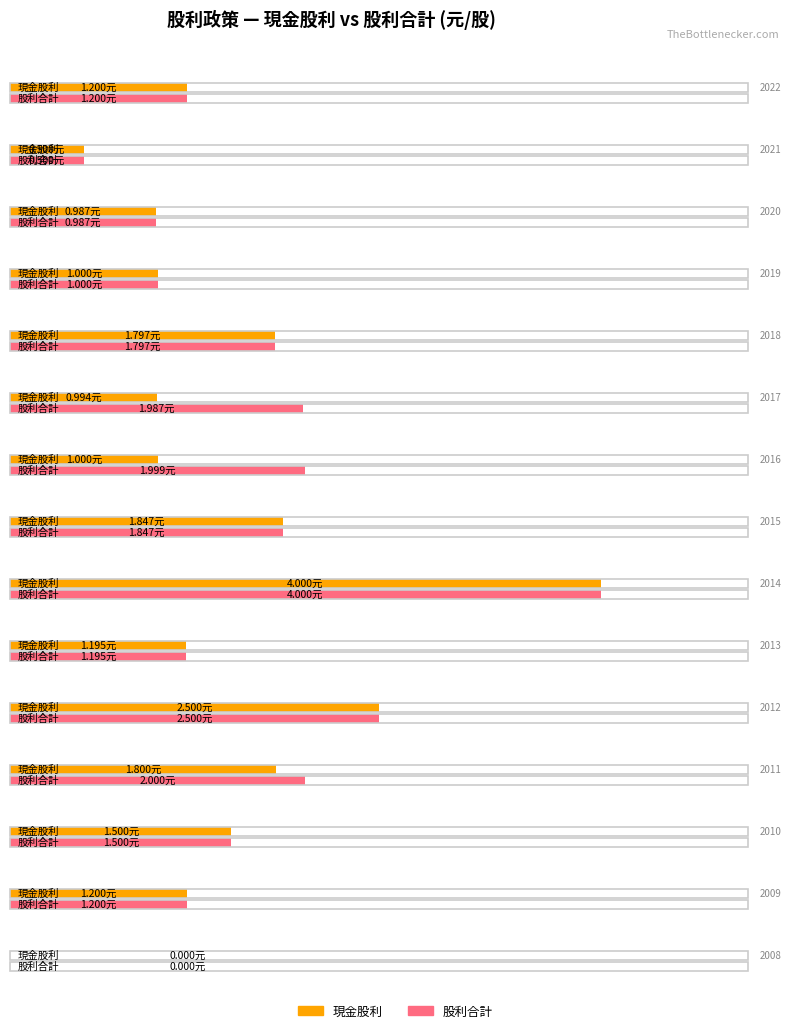

At how many categories does at least one series exceed 0?

14